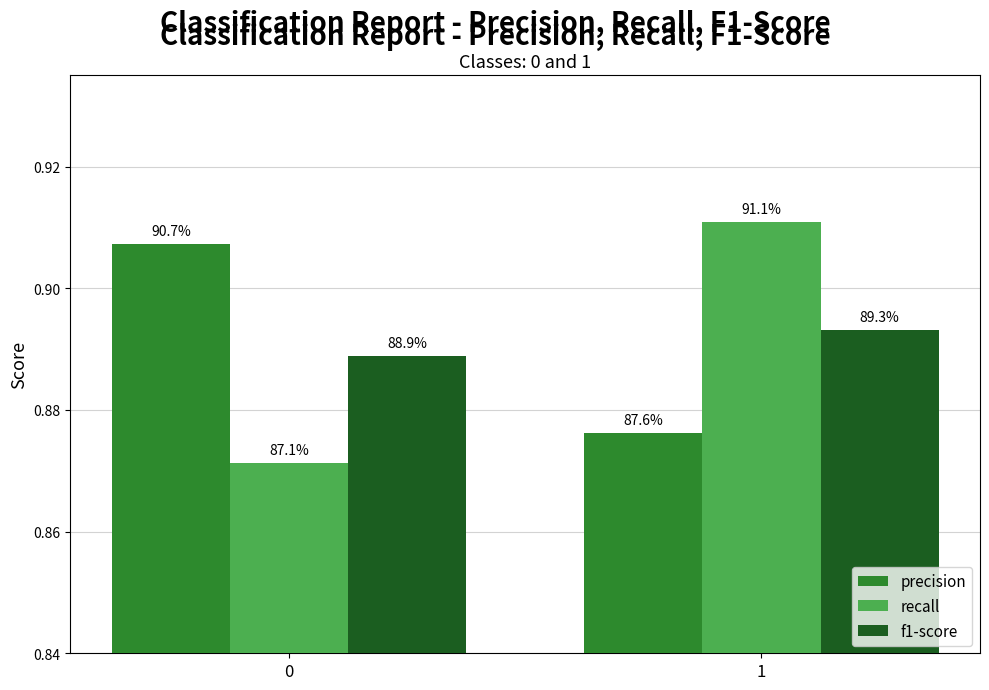

Count the recall values in the range 0 to 1.

2